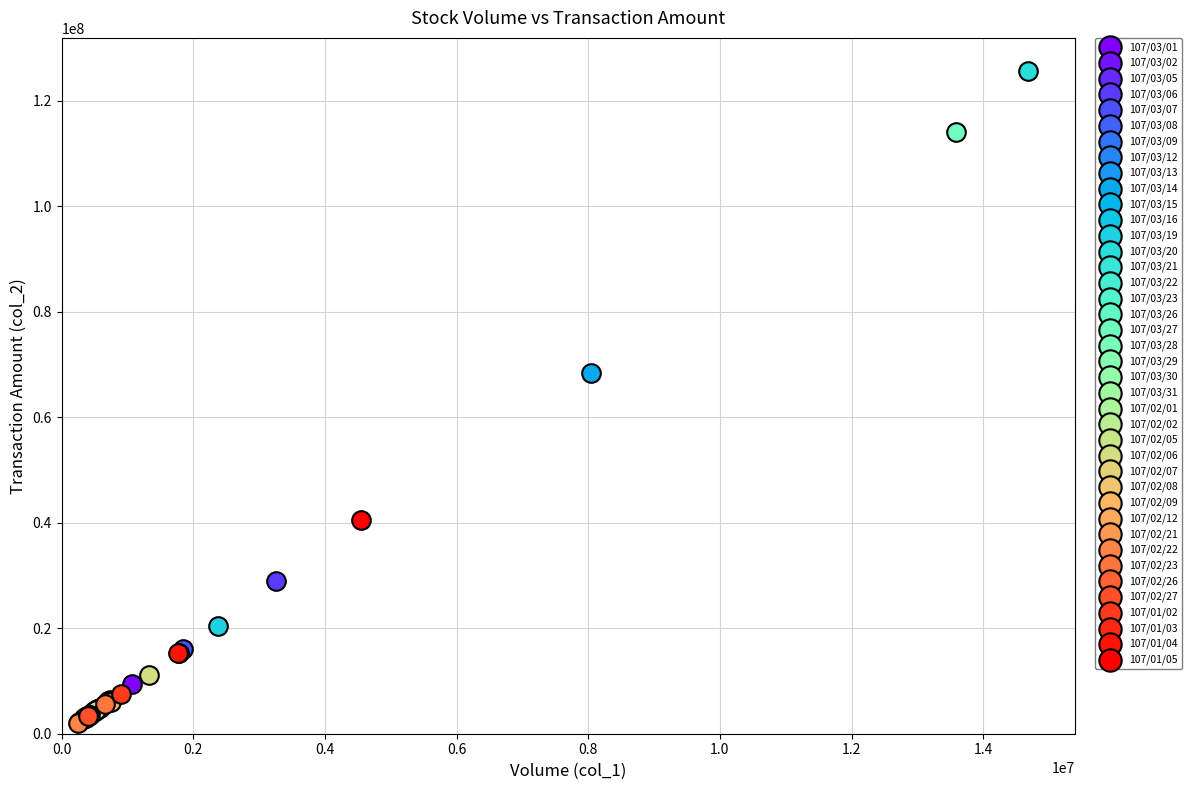

What are all the series names shown in the legend?

107/03/01, 107/03/02, 107/03/05, 107/03/06, 107/03/07, 107/03/08, 107/03/09, 107/03/12, 107/03/13, 107/03/14, 107/03/15, 107/03/16, 107/03/19, 107/03/20, 107/03/21, 107/03/22, 107/03/23, 107/03/26, 107/03/27, 107/03/28, 107/03/29, 107/03/30, 107/03/31, 107/02/01, 107/02/02, 107/02/05, 107/02/06, 107/02/07, 107/02/08, 107/02/09, 107/02/12, 107/02/21, 107/02/22, 107/02/23, 107/02/26, 107/02/27, 107/01/02, 107/01/03, 107/01/04, 107/01/05